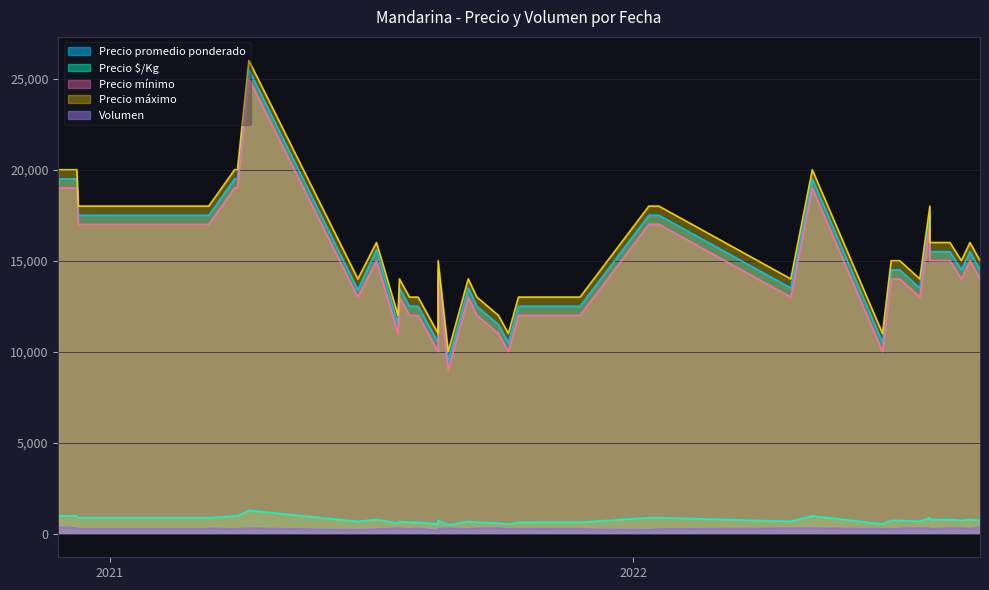

Where does the Precio promedio ponderado series first go above 14500?

1